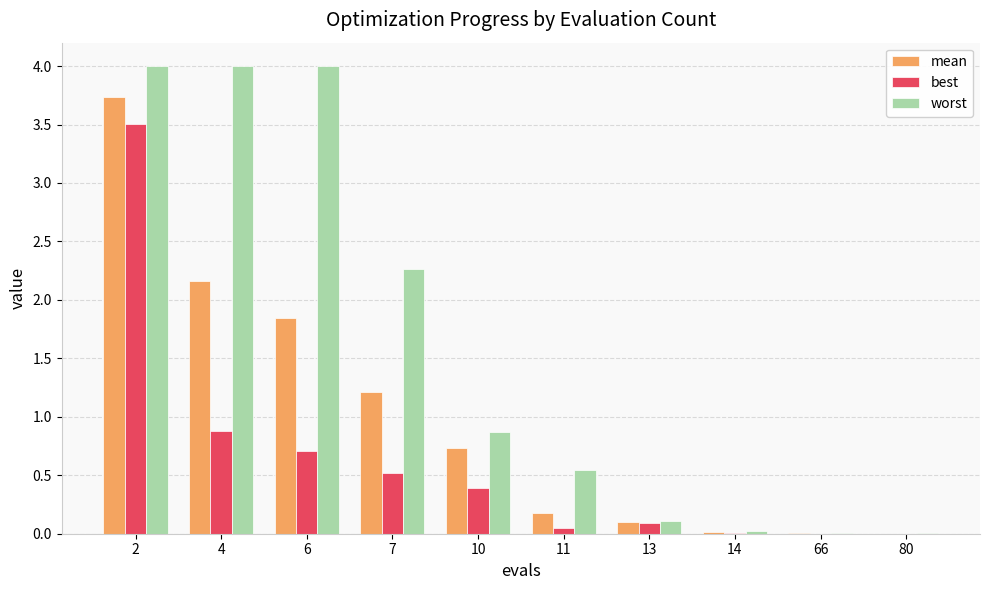

True or false: mean has a value of 1.2 at 7.

True